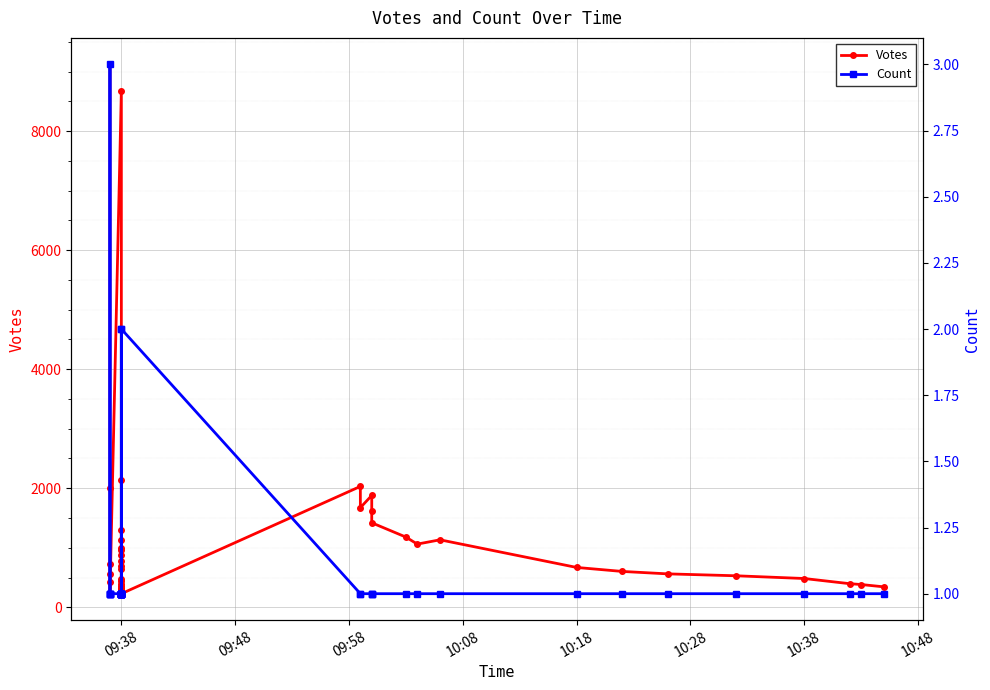

True or false: Count and Votes intersect in this chart.

False